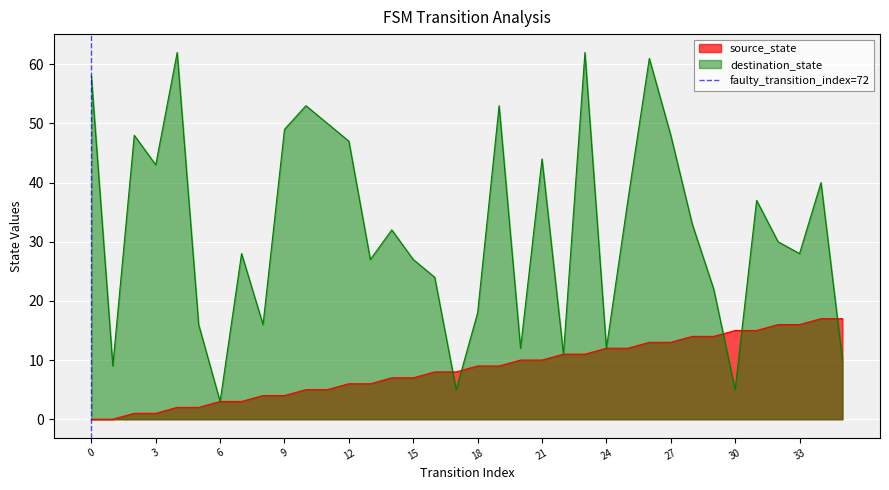

Does the chart display data point markers on the line(s)?

No